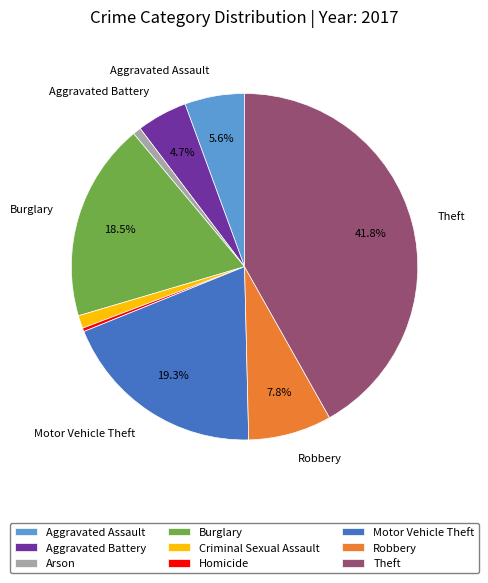

To the nearest percent, what percentage of the pie is Arson?

1%